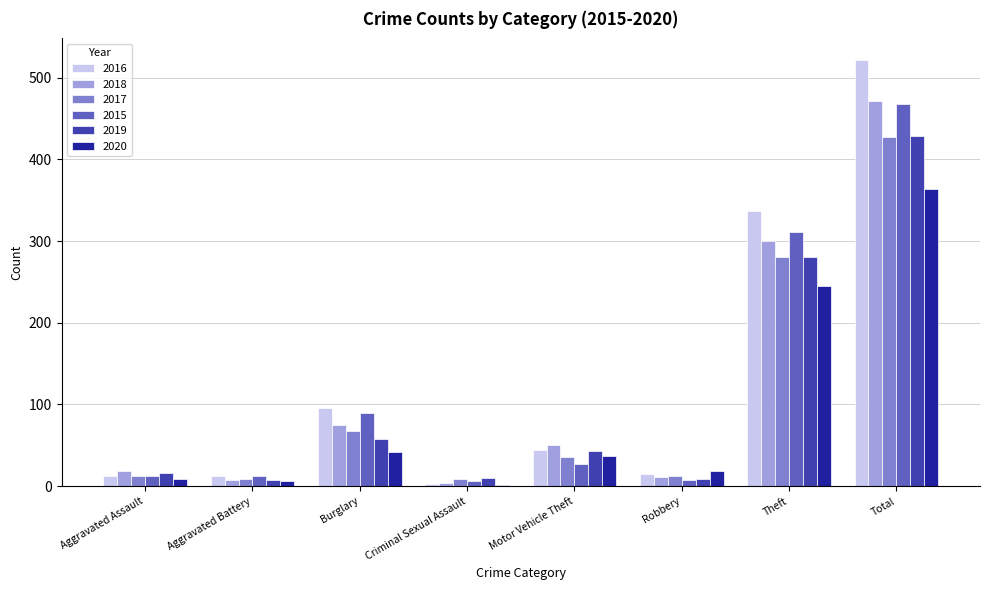

Which category has the highest value in the 2019 series?

Total